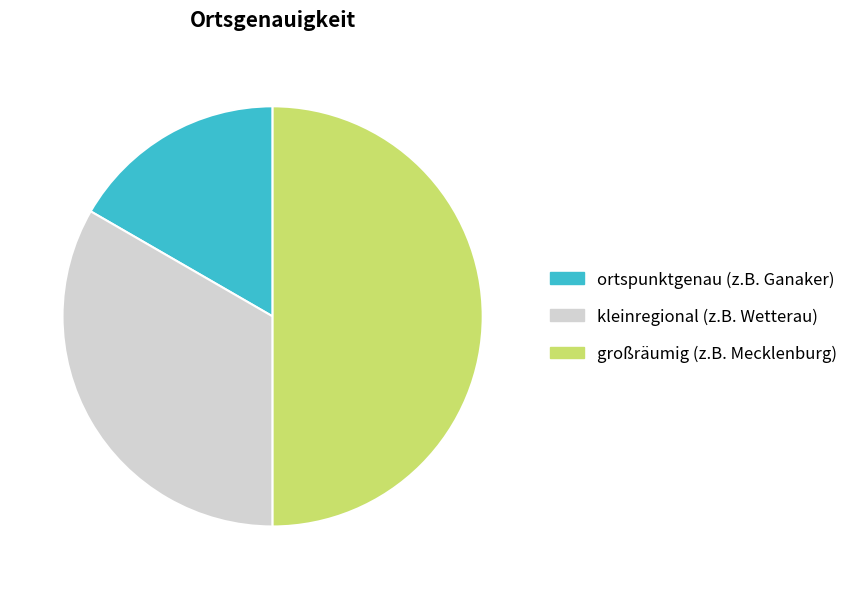

Is the sum of großräumig (z.B. Mecklenburg) and kleinregional (z.B. Wetterau) greater than half?

Yes